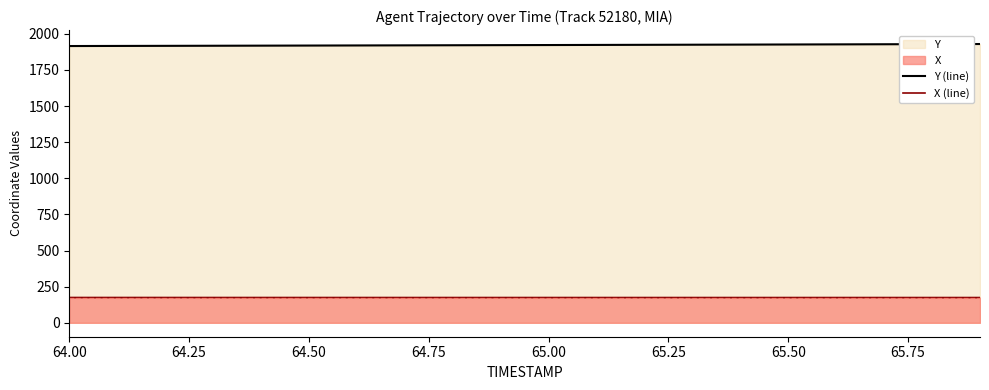

The Y (line) series shows 1050.3 at 64.00. True or false?

False